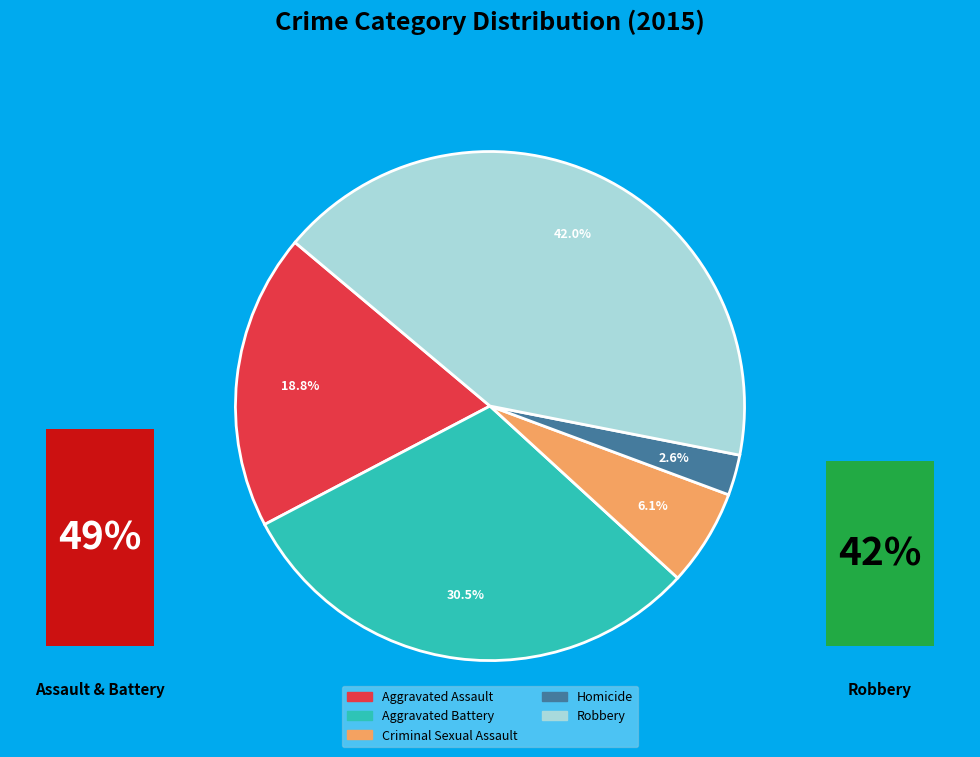

How many slices are in this pie chart?

5